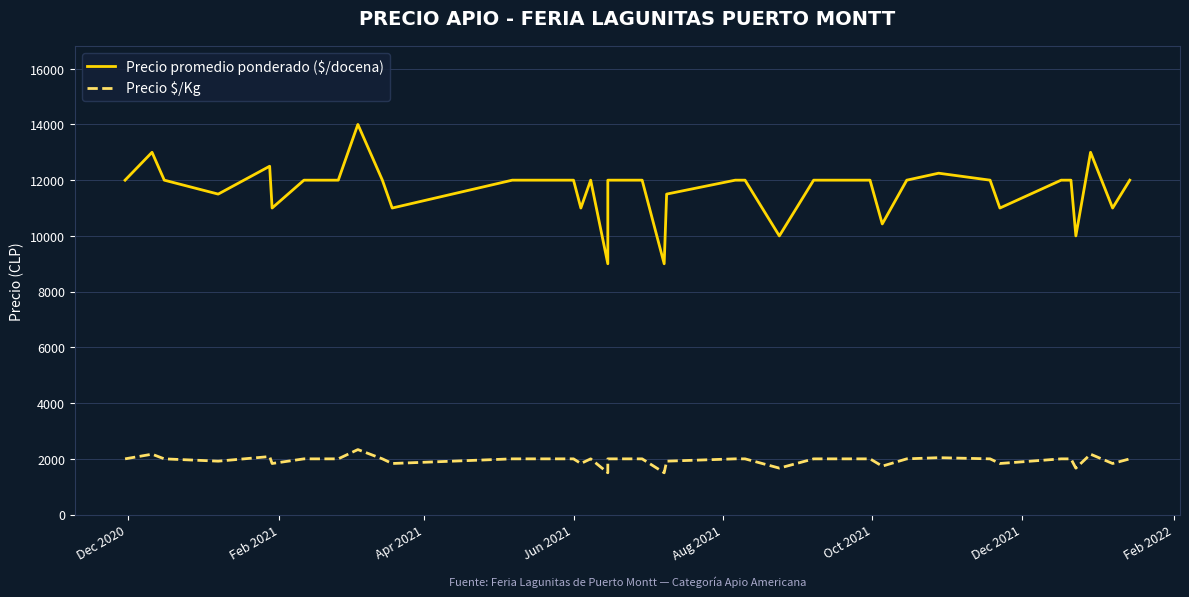

True or false: Precio $/Kg and Precio promedio ponderado ($/docena) intersect in this chart.

False